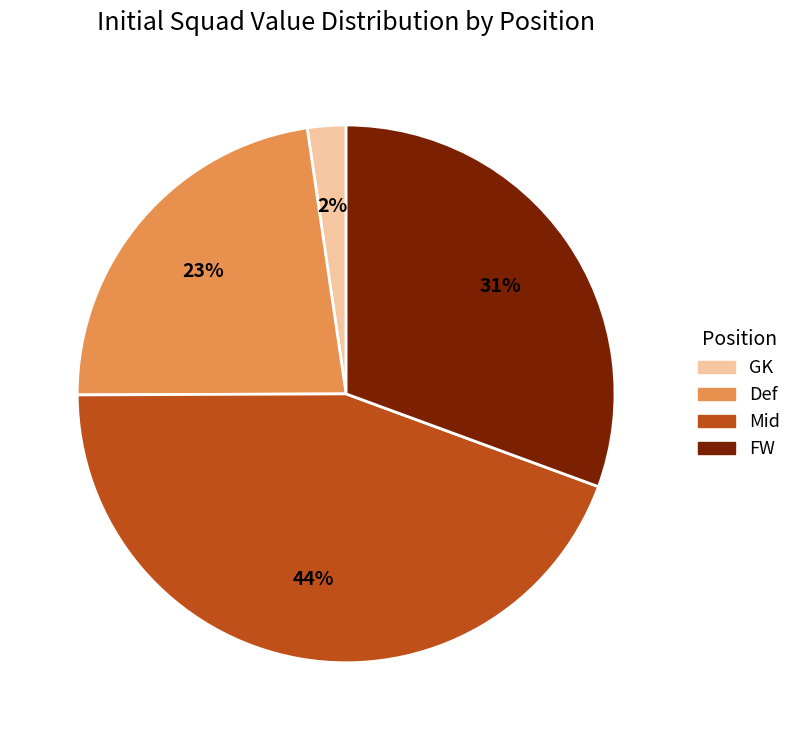

Does GK represent more than half of the total?

No